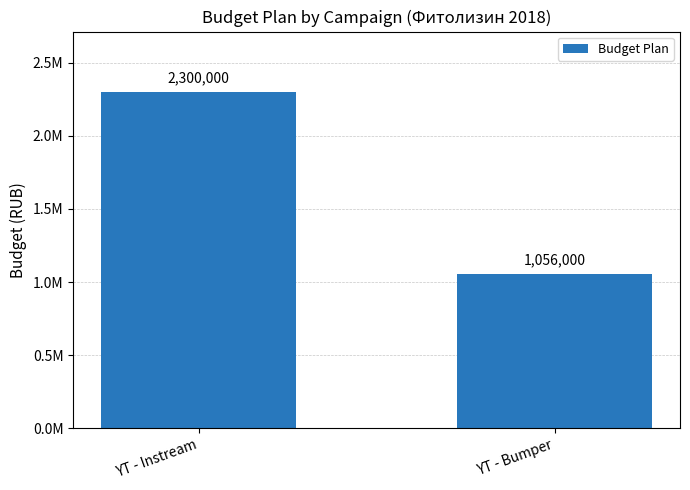

What is the label of the 1st bar from the left?

YT - Instream